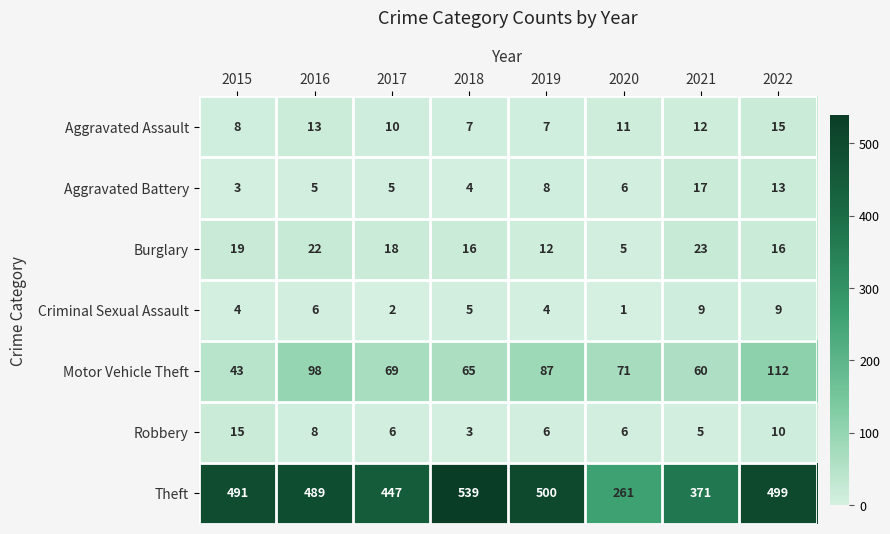

The value of Aggravated Battery at 2020 is 8. True or false?

False